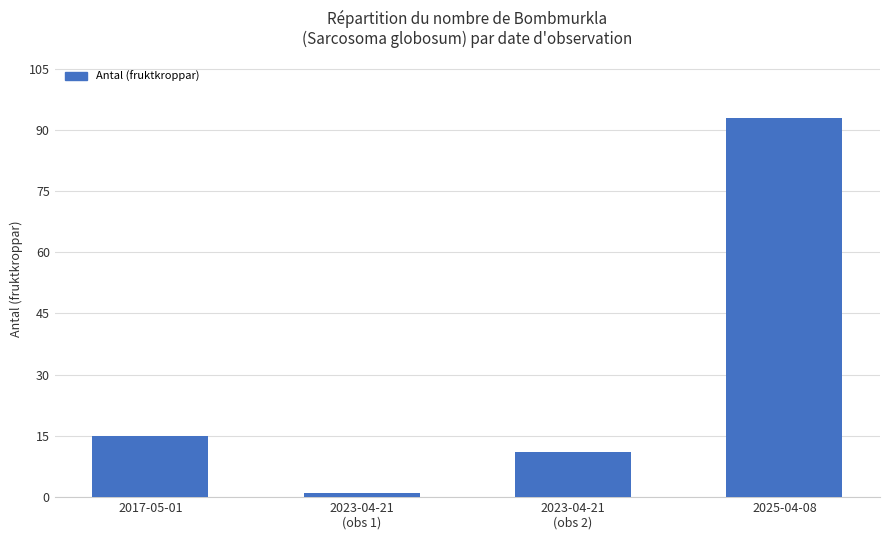

Reading left to right, what are all the values shown in this chart?

15	1	11	93